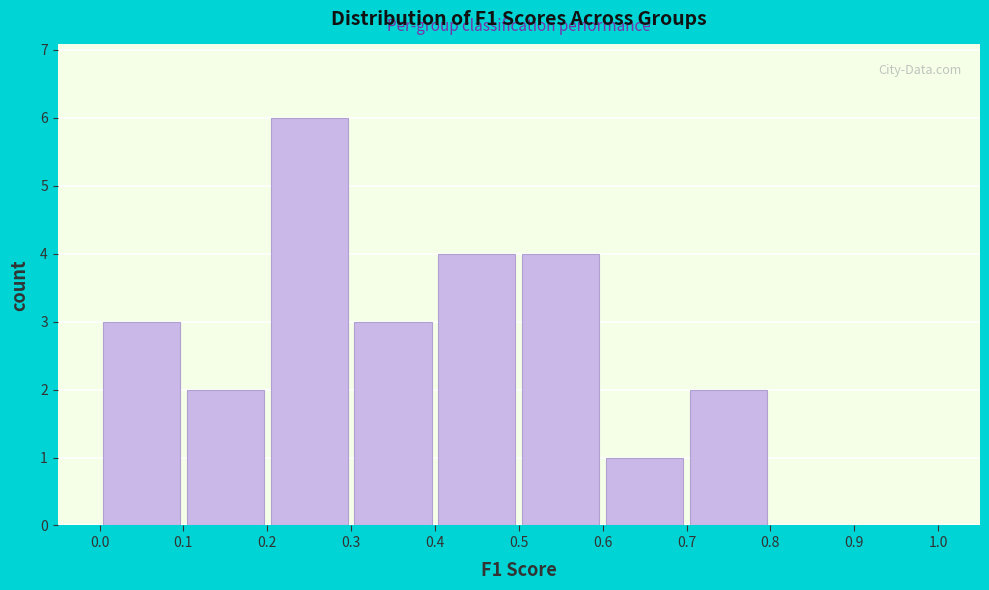

Reading left to right, list every bar in this chart as the range it spans on the x-axis followed by its height. The values are not printed on the chart, so give them approximately, as read against the axis.

0.0 to 0.1: 3
0.1 to 0.2: 2
0.2 to 0.3: 6
0.3 to 0.4: 3
0.4 to 0.5: 4
0.5 to 0.6: 4
0.6 to 0.7: 1
0.7 to 0.8: 2
0.8 to 0.9: 0
0.9 to 1.0: 0